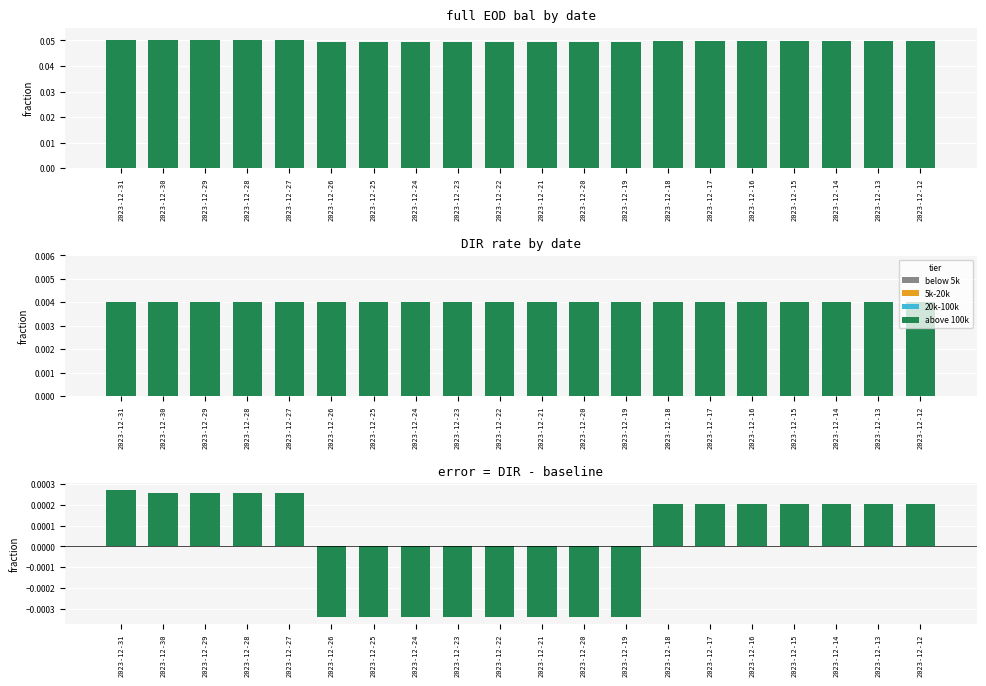

Which series has the largest range (max minus min)?

error